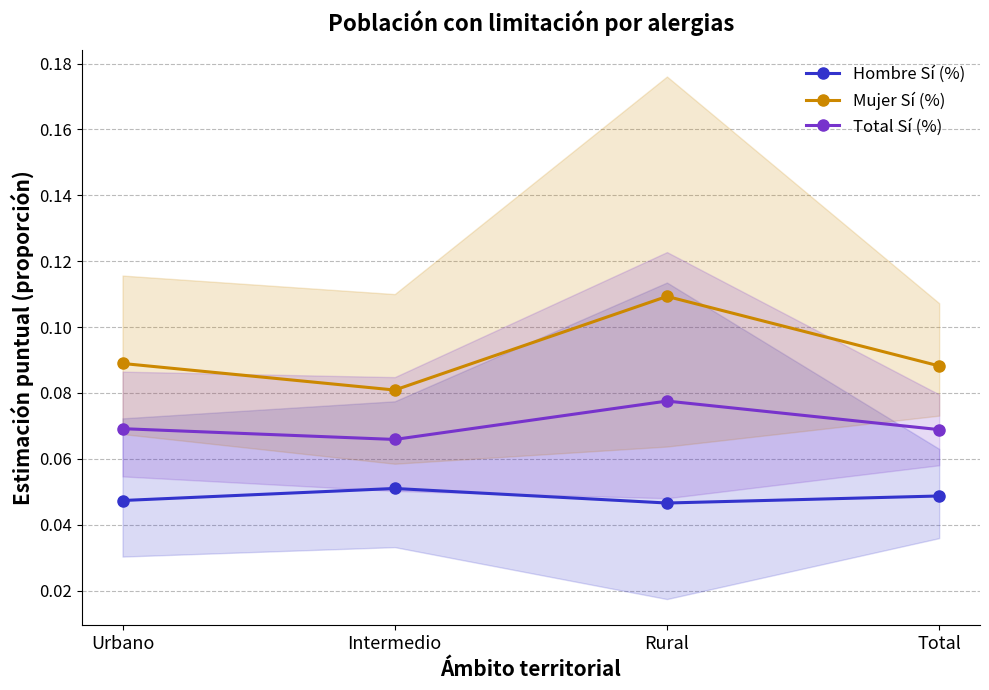

True or false: Mujer Sí (%) and Hombre Sí (%) intersect in this chart.

False